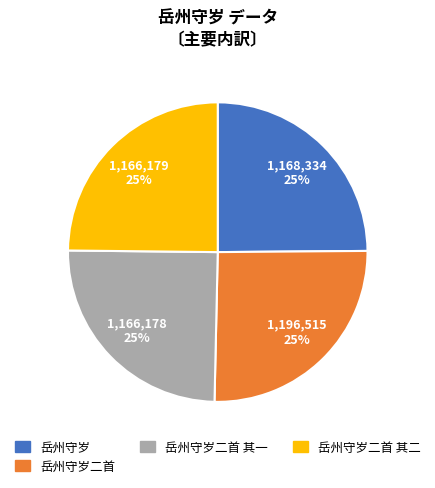

Is there any slice that represents more than half of the pie?

No